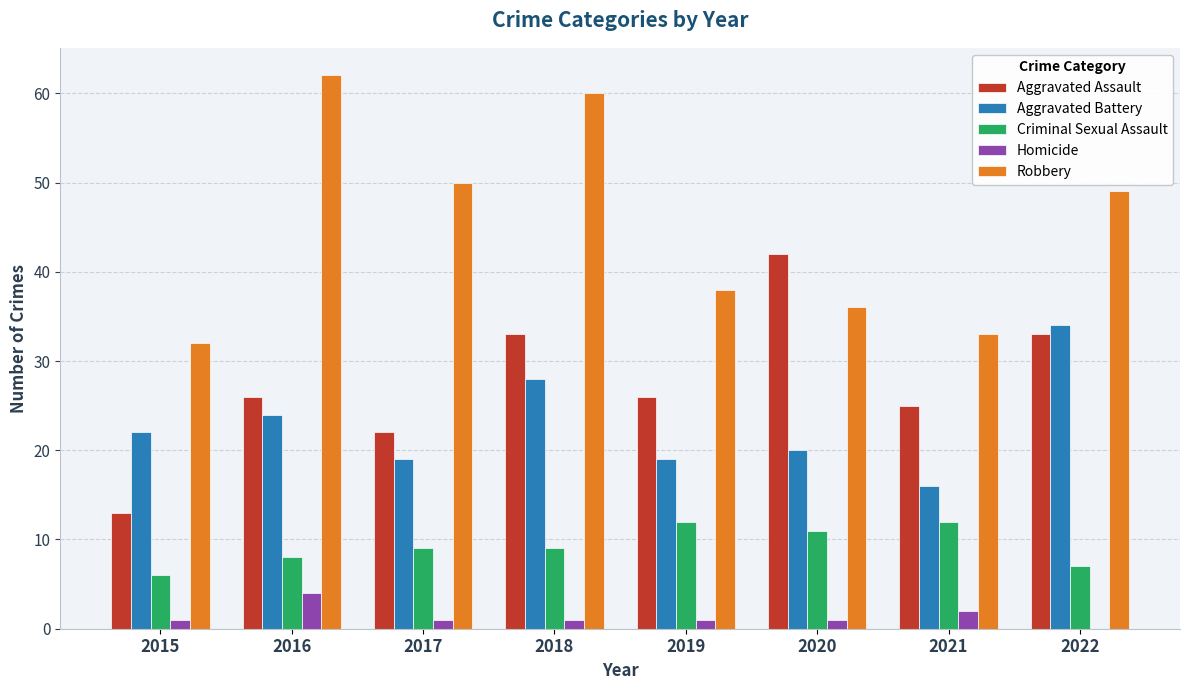

The value of Aggravated Assault at 2017 is 22. True or false?

True